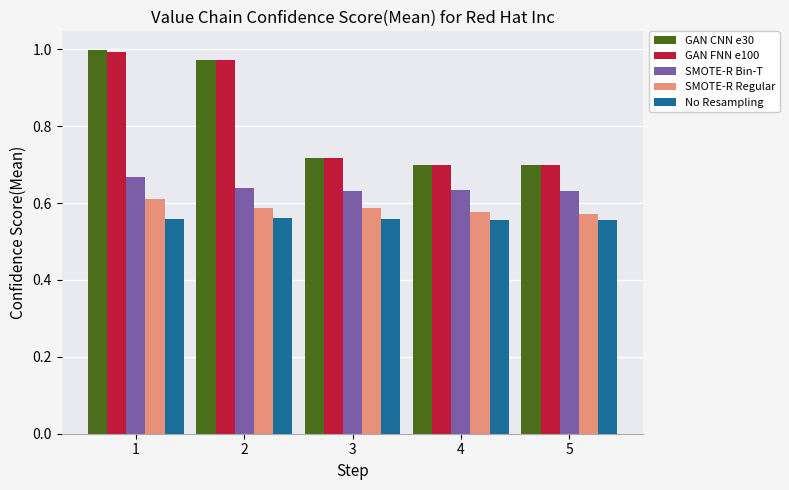

Which series has the largest range (max minus min)?

GAN CNN e30